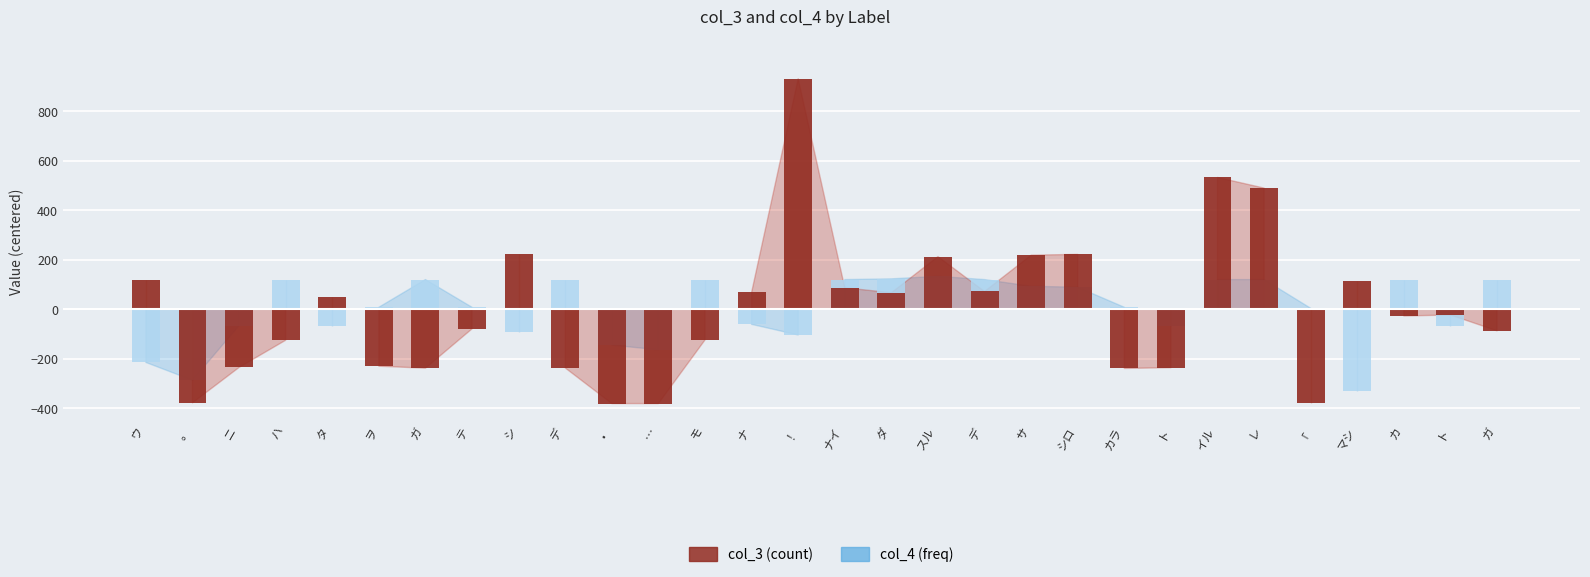

What is the sum of all col_3 (positive) values?

3405.9